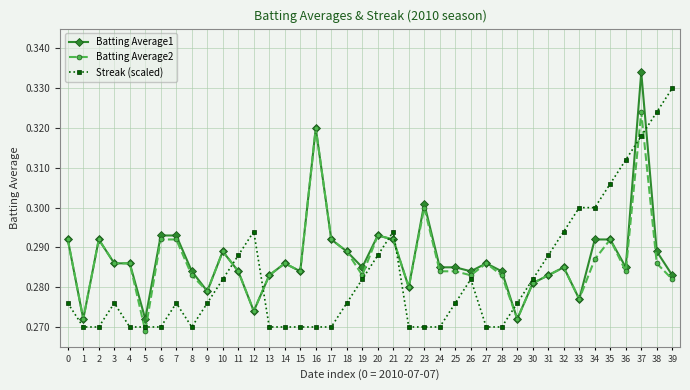

At how many categories does at least one series exceed 0?

40